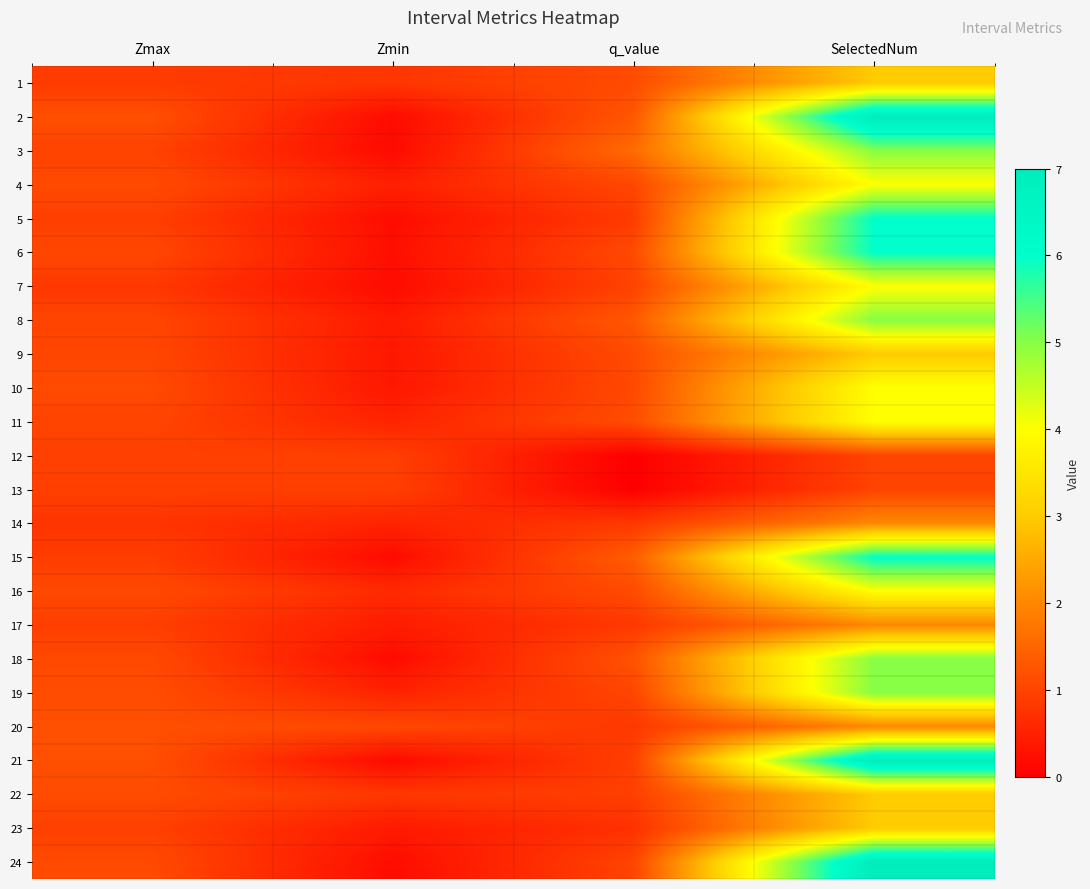

What is the spread (max minus min) of values at Zmin?

0.9